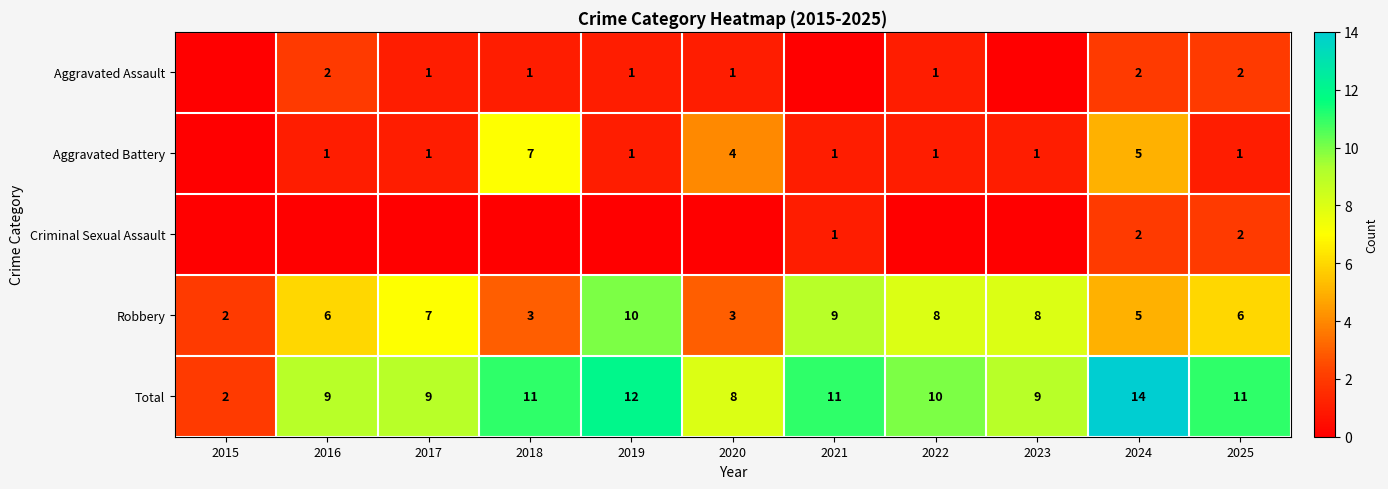

The value of Robbery at 2021 is 9. True or false?

True